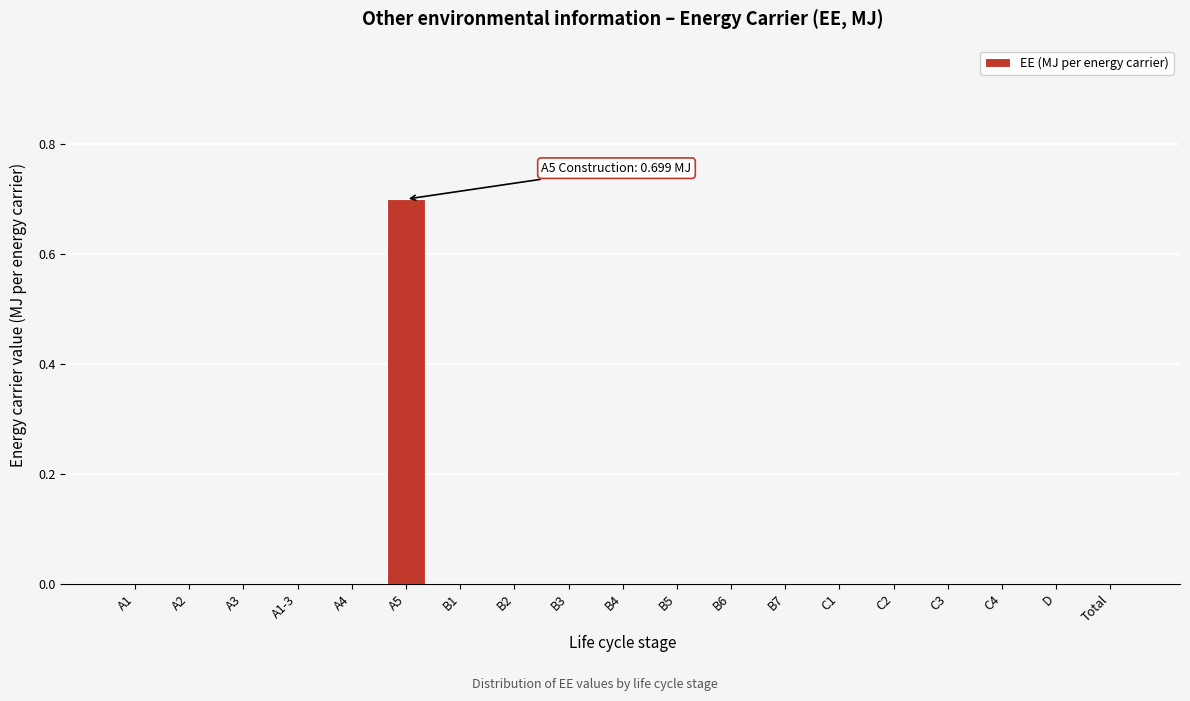

Reading left to right, what are all the values shown in this chart?

A1=0.0	A2=0.0	A3=0.0	A1-3=0.0	A4=0.0	A5=0.7	B1=0.0	B2=0.0	B3=0.0	B4=0.0	B5=0.0	B6=0.0	B7=0.0	C1=0.0	C2=0.0	C3=0.0	C4=0.0	D=0.0	Total=0.0